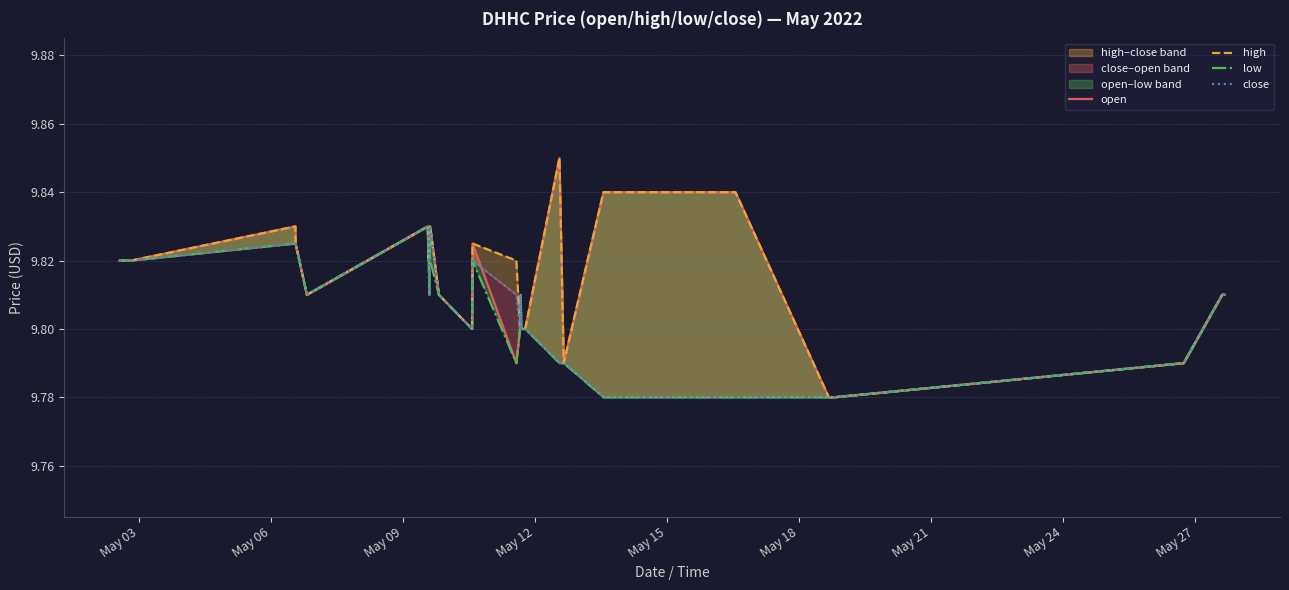

What is the value of the close point at the 31st from the left?

9.8